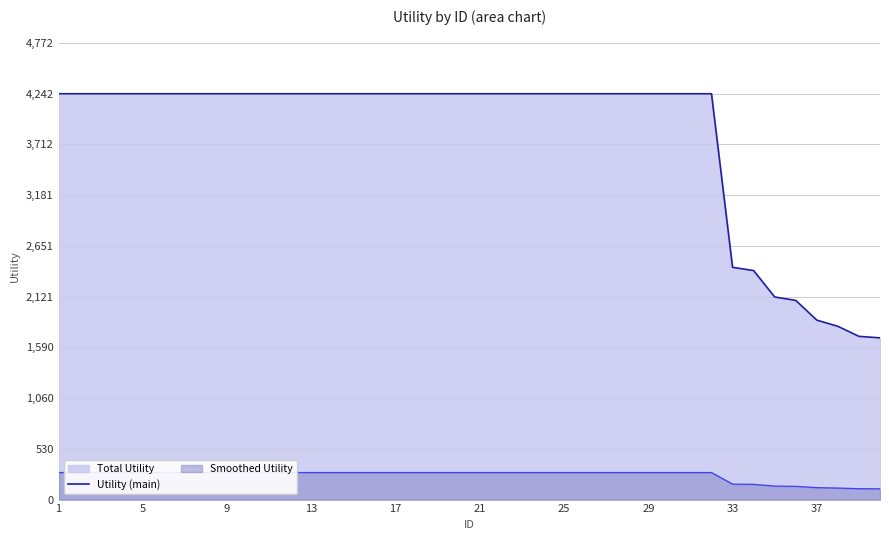

The chart shows a value of 6411.9 at 31. True or false?

False